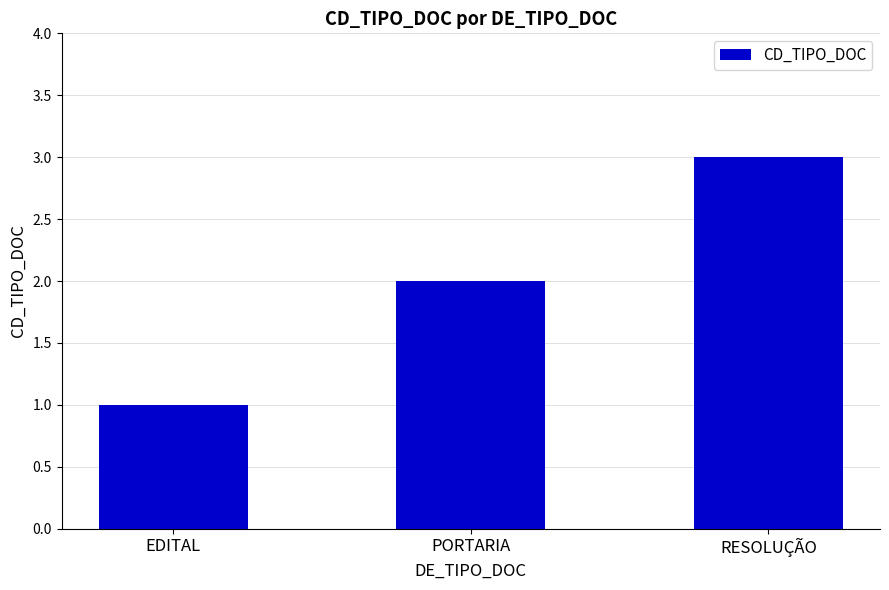

True or false: the data shows 2 at PORTARIA.

True